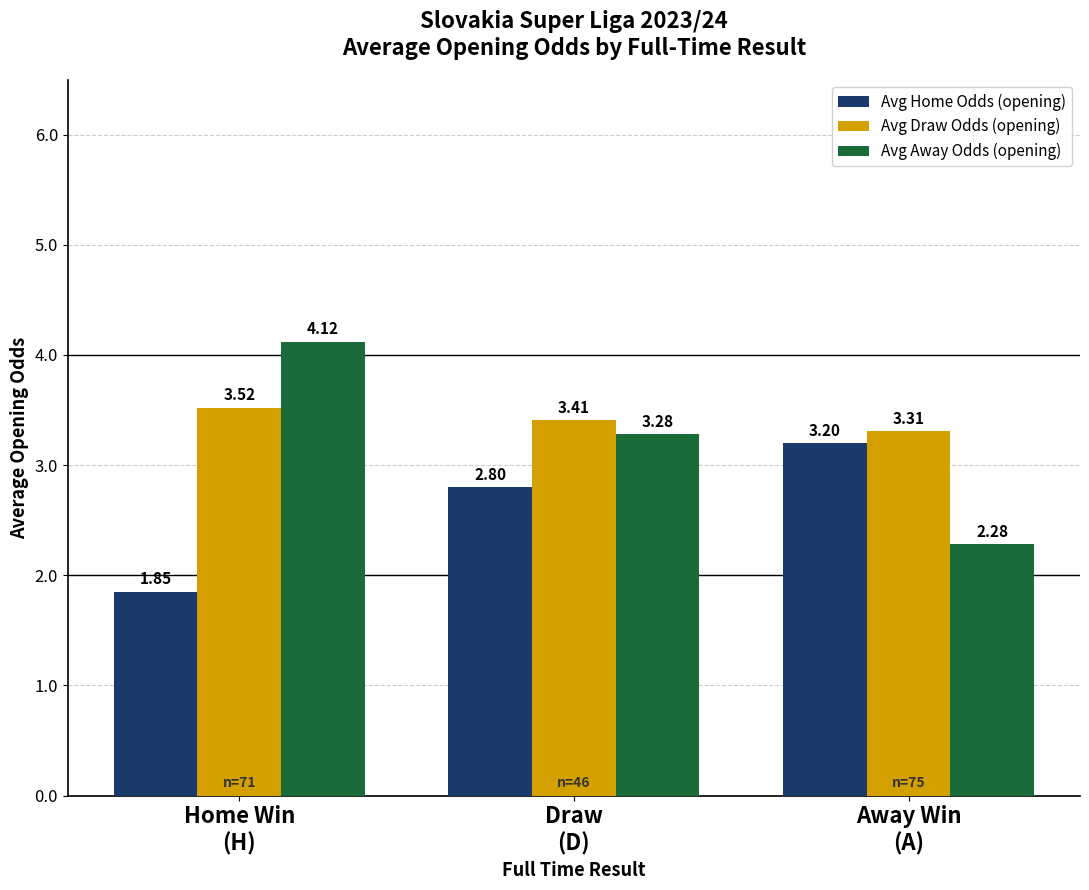

Count the Avg Draw Odds (opening) values in the range 3 to 4.

3